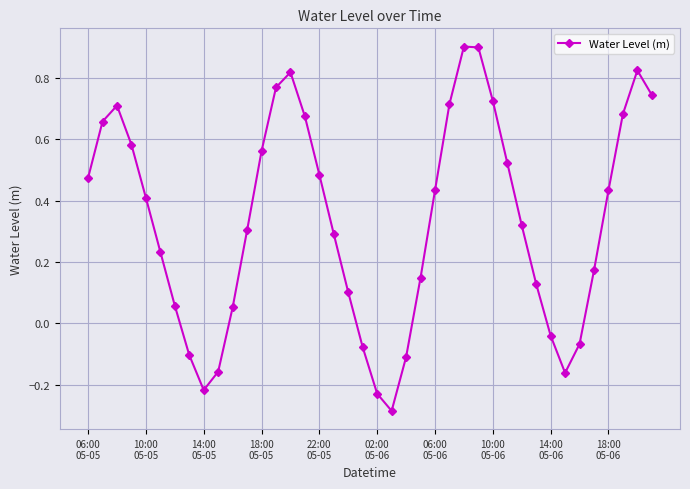

What is the greatest value displayed?

0.9